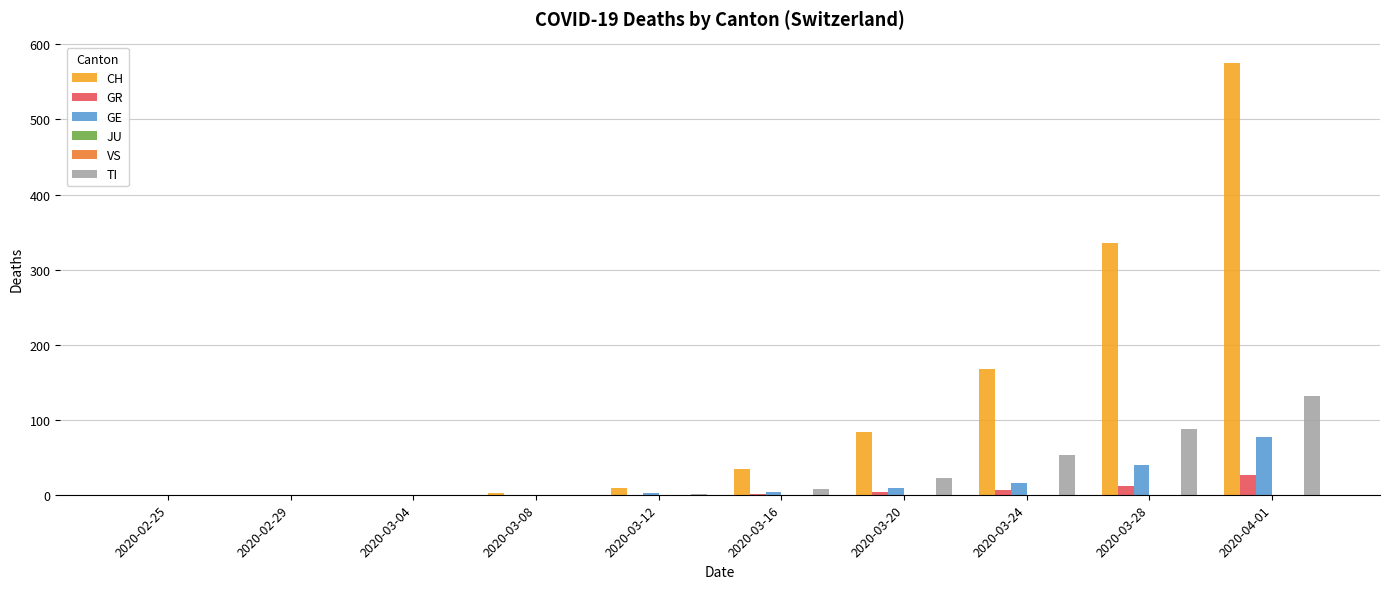

Reading left to right, what are all the values shown in this chart?

CH: 0	0	0	2	9	34	83	168	336	575
GR: 0	0	0	0	0	1	3	6	12	26
GE: 0	0	0	0	2	4	9	16	40	77
JU: 0	0	0	0	0	0	0	0	0	0
VS: 0	0	0	0	0	0	0	0	0	0
TI: 0	0	0	0	1	8	22	53	87	132